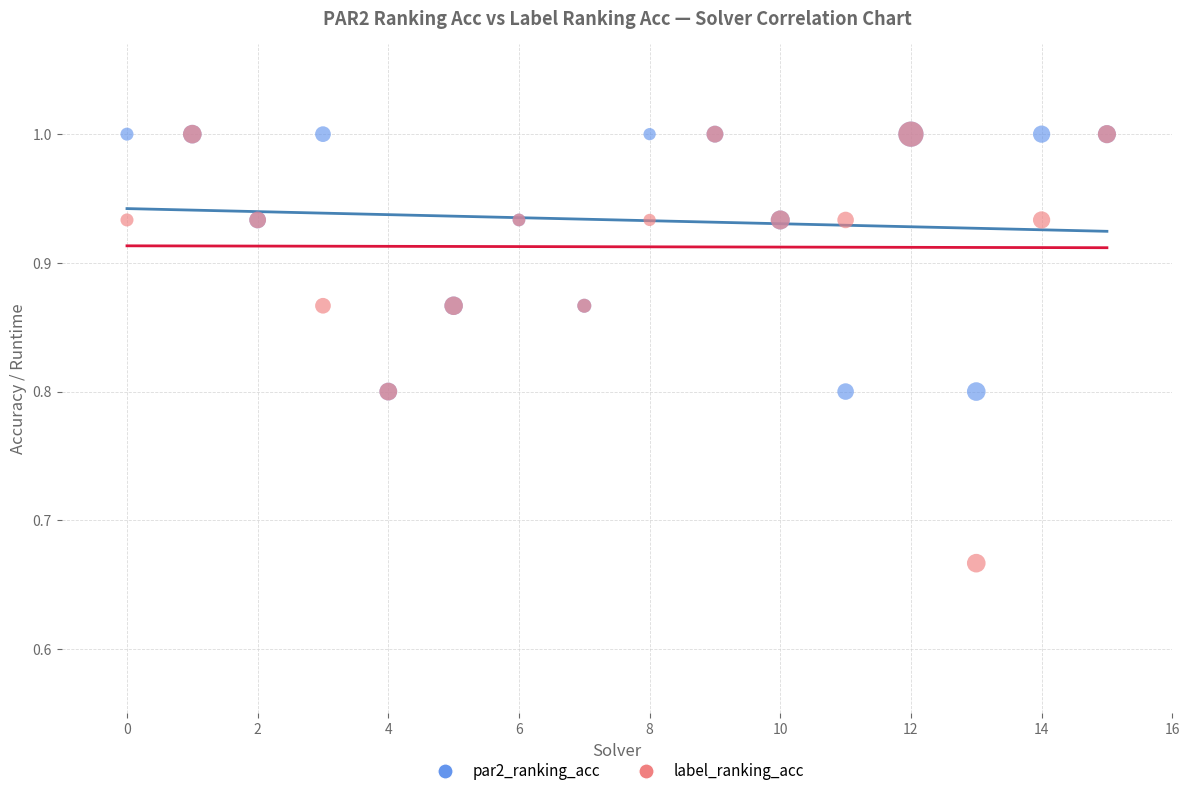

Which series contains the lowest Y value?

label_ranking_acc